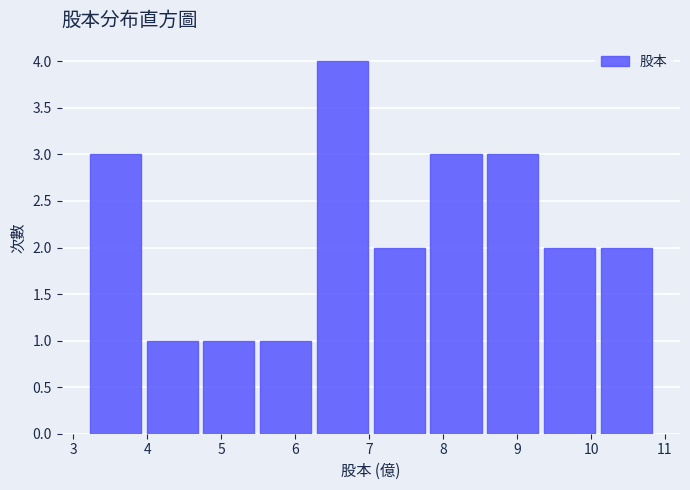

Which range on the x-axis has the tallest bar?

6.3 to 7.1